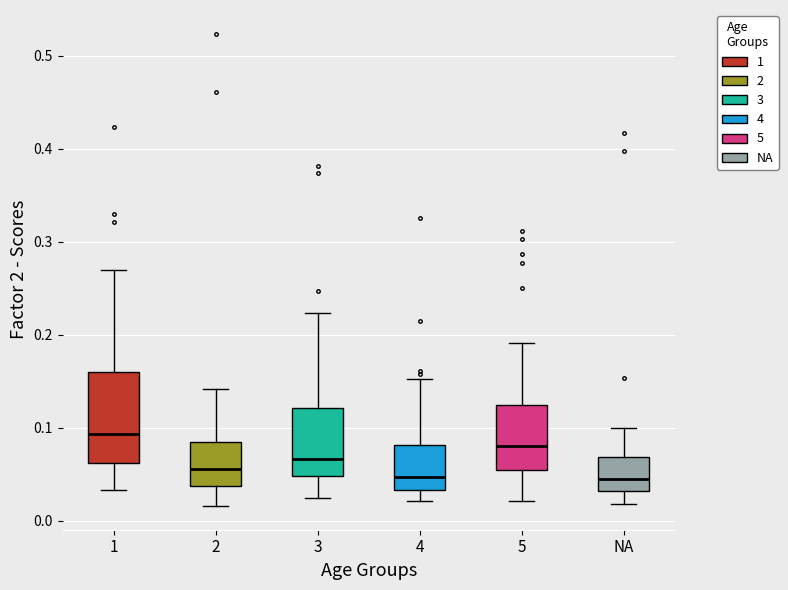

Reading left to right, read every box against the y-axis: the position of its median line, the range the box covers, and the ends of its whiskers. The values are not printed on the chart, so give them approximately, as read against the axis.

1: median 0.09, box 0.06 to 0.16, whiskers 0.03 to 0.27
2: median 0.06, box 0.04 to 0.08, whiskers 0.02 to 0.14
3: median 0.07, box 0.05 to 0.12, whiskers 0.02 to 0.22
4: median 0.05, box 0.03 to 0.08, whiskers 0.02 to 0.15
5: median 0.08, box 0.05 to 0.12, whiskers 0.02 to 0.19
NA: median 0.04, box 0.03 to 0.07, whiskers 0.02 to 0.10